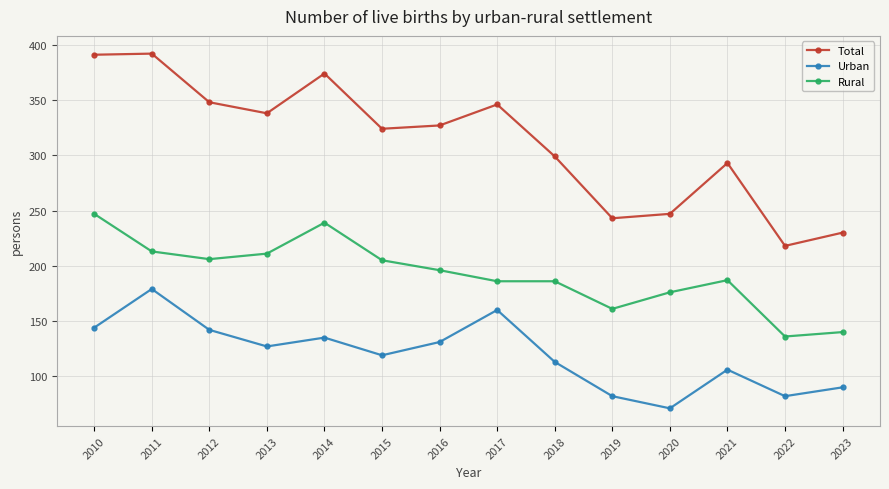

Is the value of Rural at 2014 greater than the value of Urban at 2013?

Yes